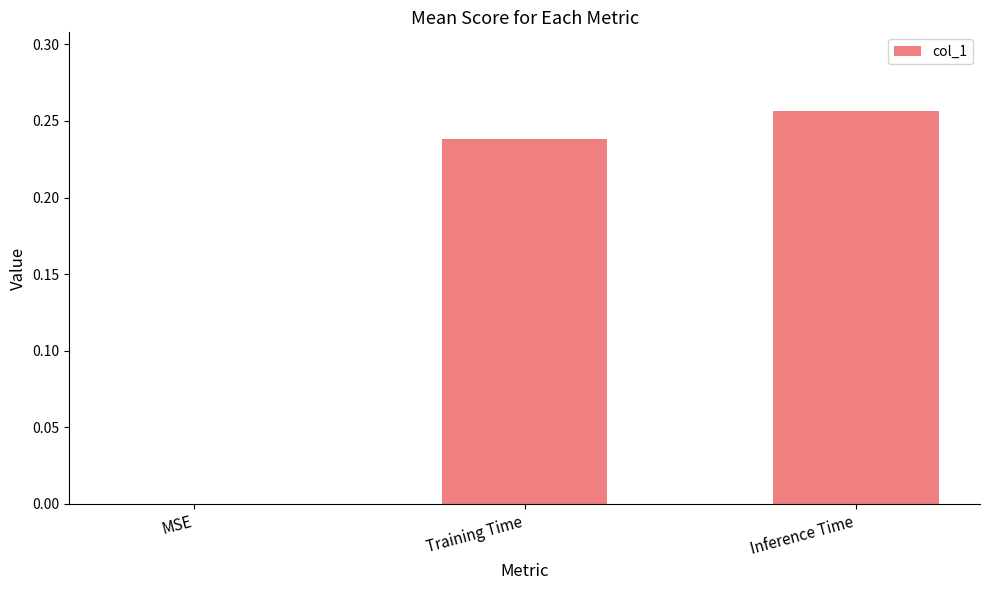

Which label corresponds to the largest value in the chart?

Inference Time